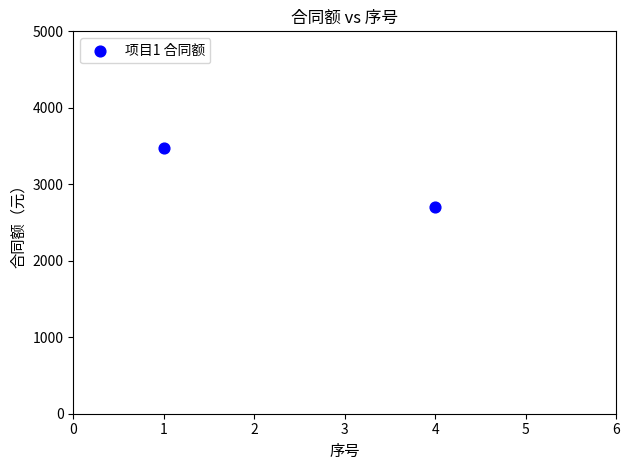

What is the range of Y values (max minus min)?

772